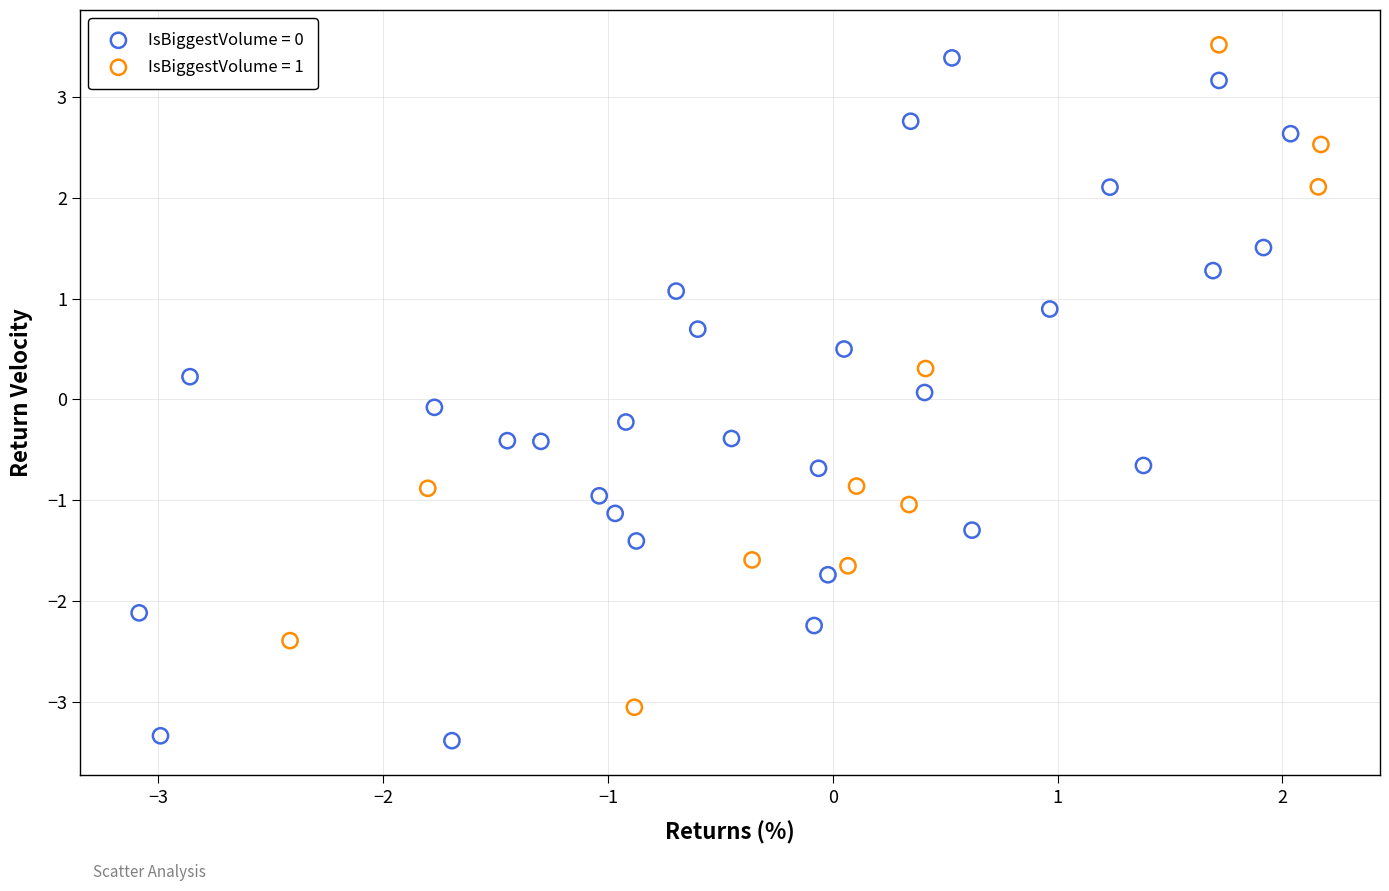

Which series contains the lowest Y value?

IsBiggestVolume = 0